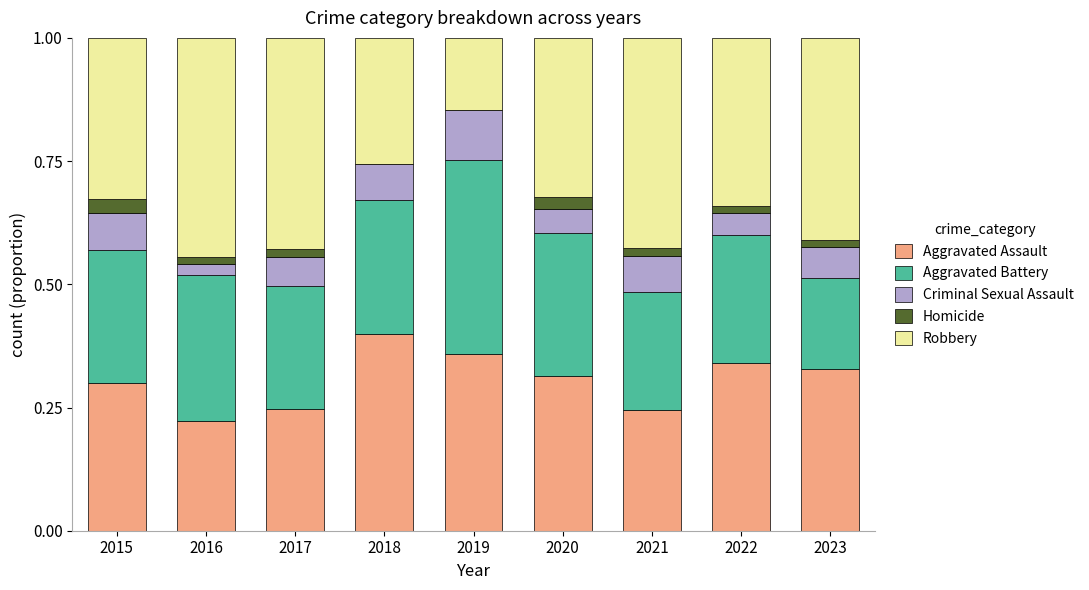

Count the Aggravated Assault values in the range 0 to 1.

9